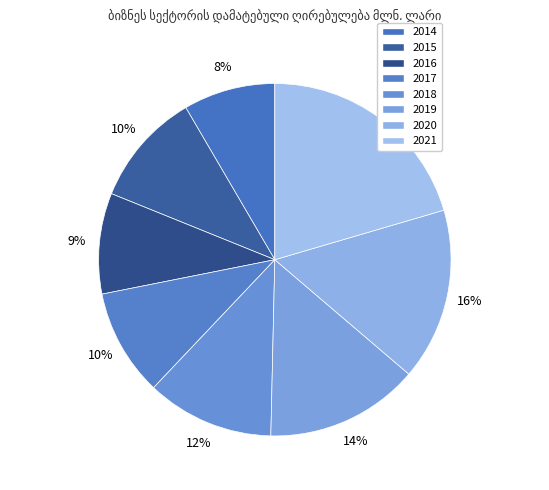

To the nearest percent, what is the difference between the largest and smallest slice percentages?

12%